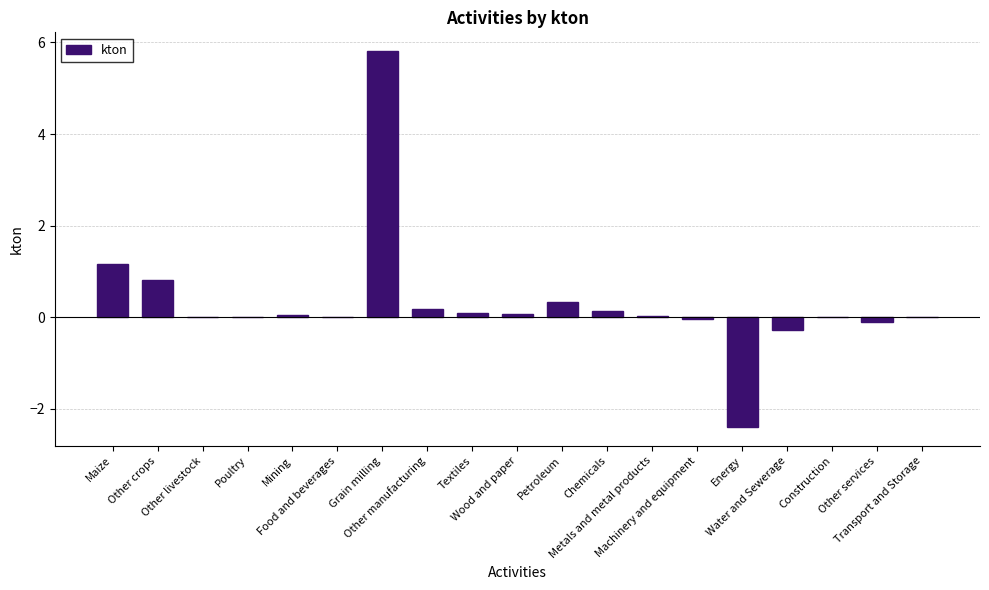

Are the bars horizontal?

No